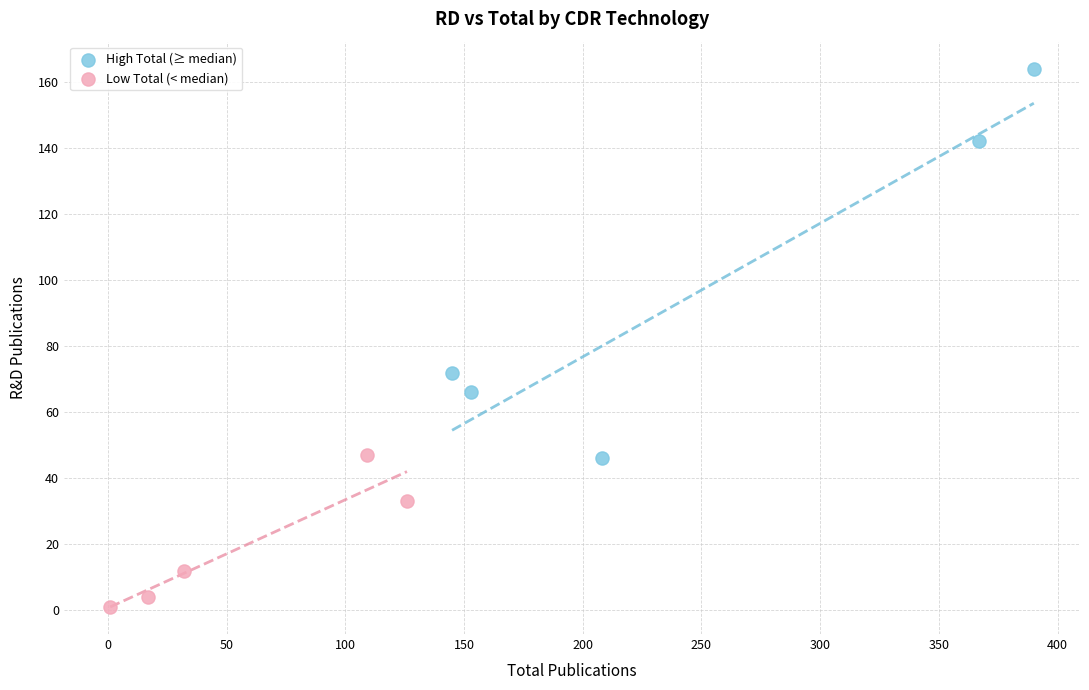

Which series has the widest spread of Y values?

High Total (≥ median)